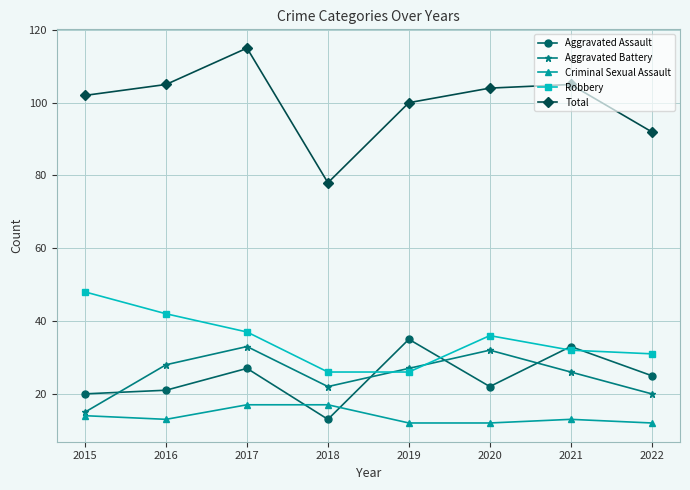

At which category is the sum across all series the highest?

2017